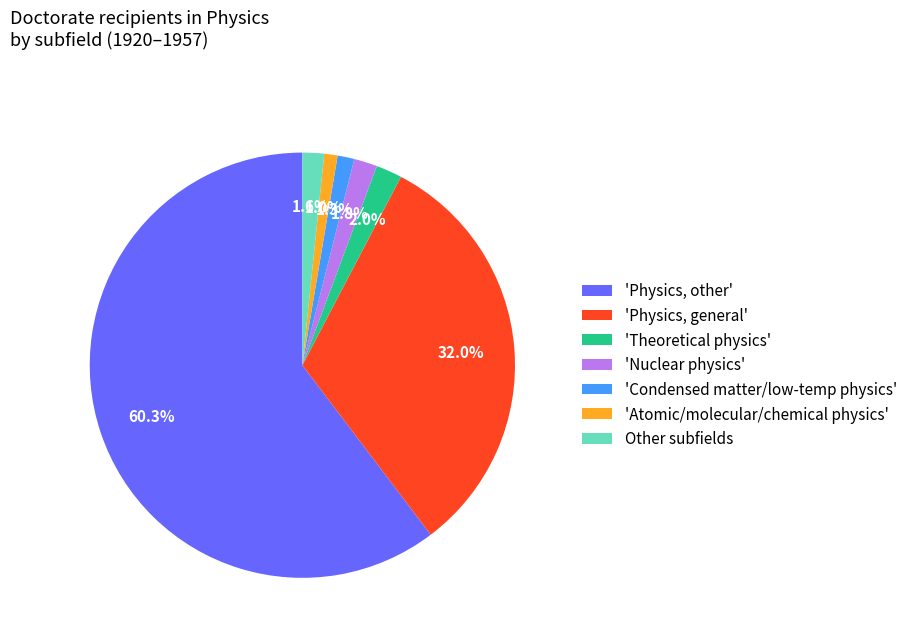

Rank the categories by value from highest to lowest.

'Physics, other', 'Physics, general', 'Theoretical physics', 'Nuclear physics', Other subfields, 'Condensed matter/low-temp physics', 'Atomic/molecular/chemical physics'